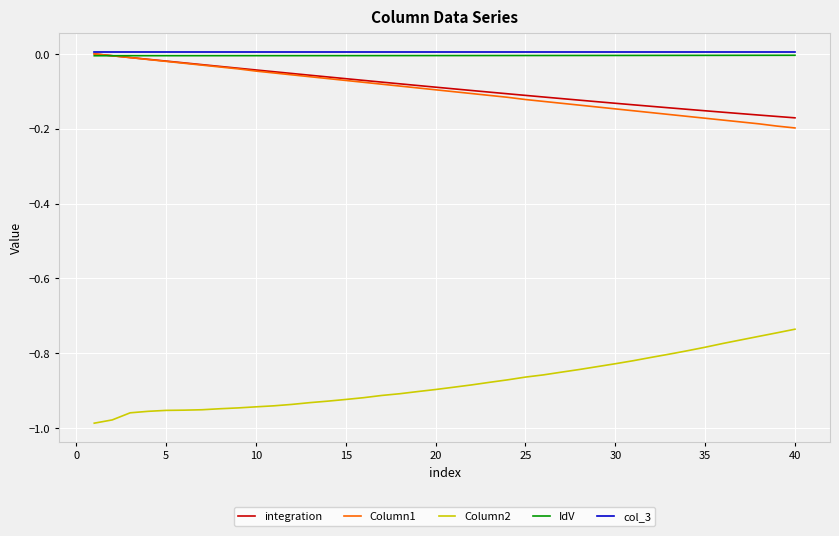

At how many categories does at least one series exceed 0?

40